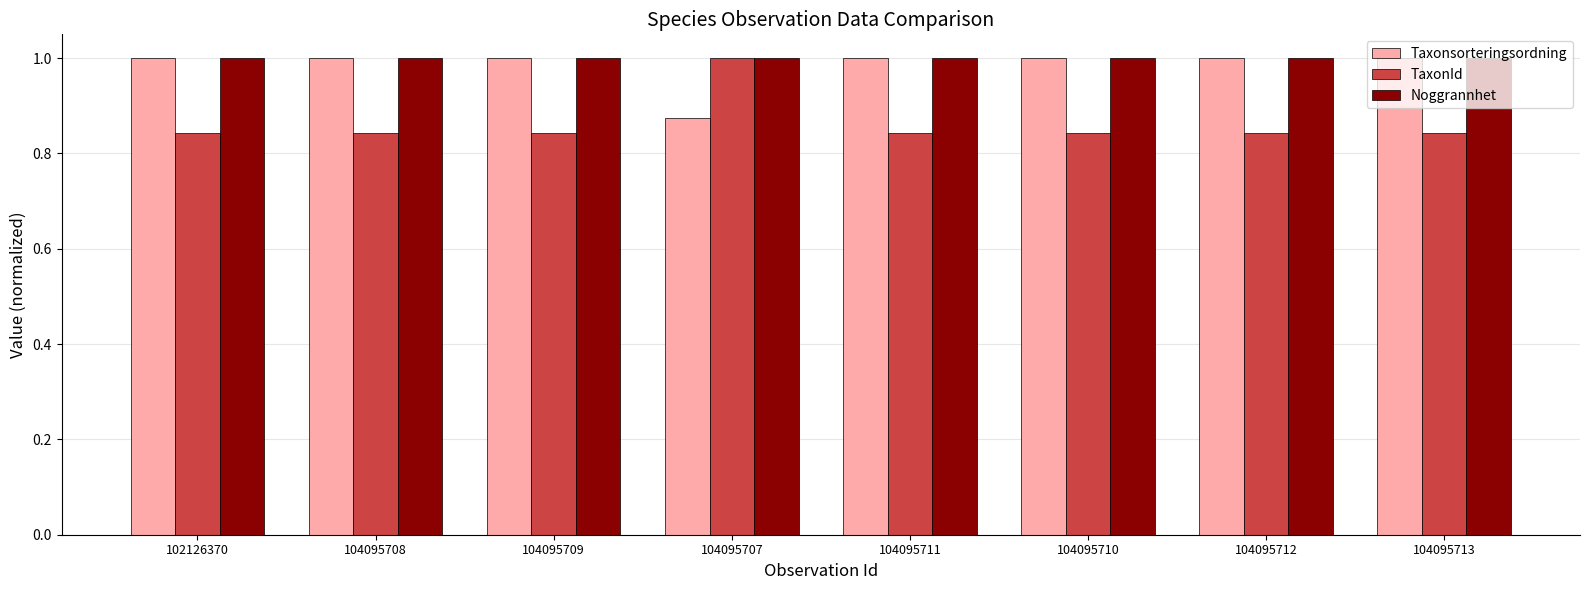

Which series has the widest spread of values?

TaxonId